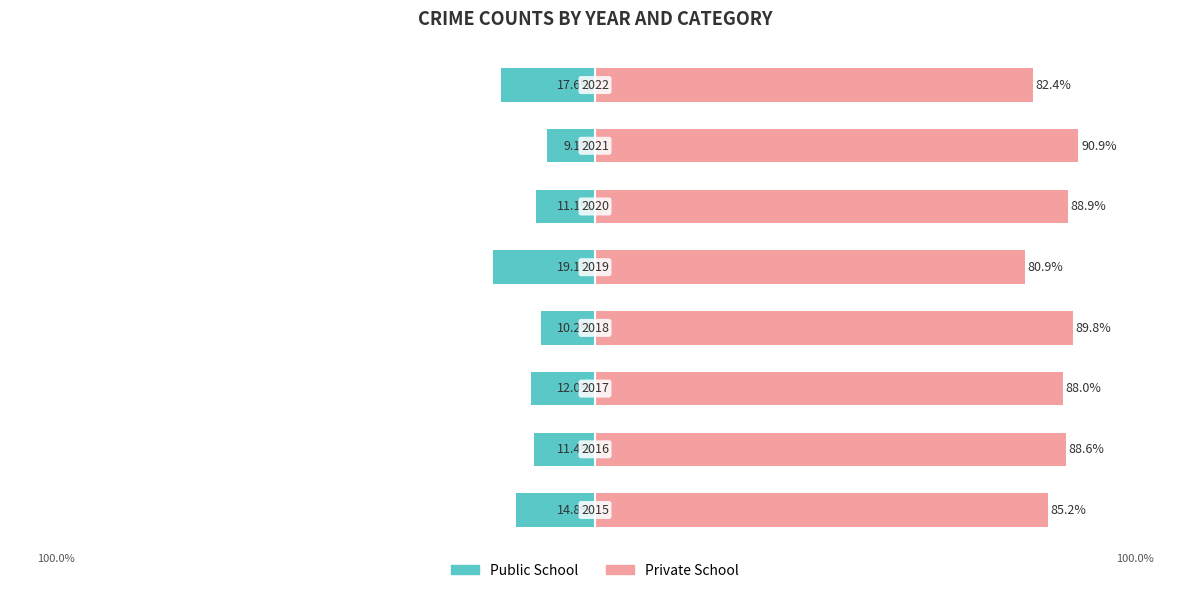

Which series has the largest total across all categories?

Private School